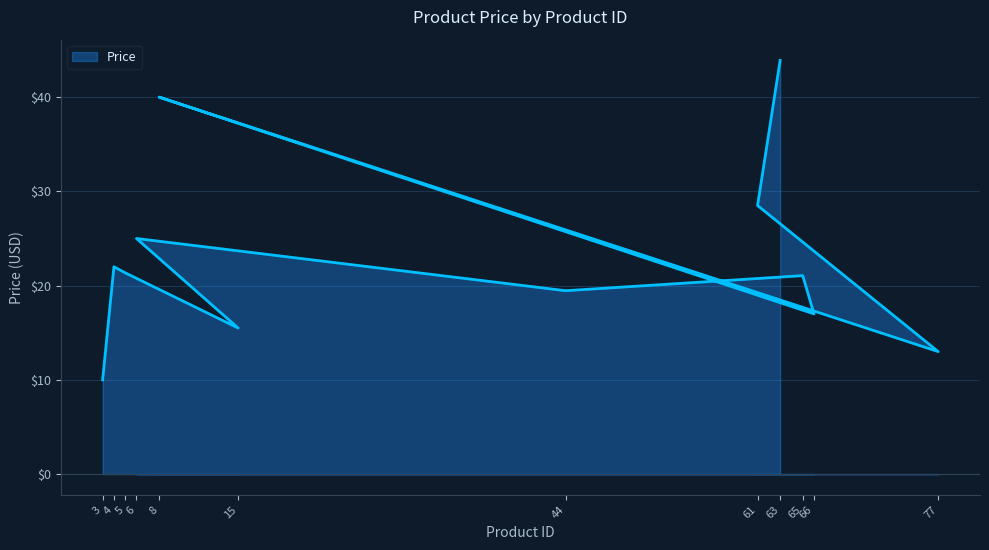

True or false: the data shows 13.8 at 3.

False